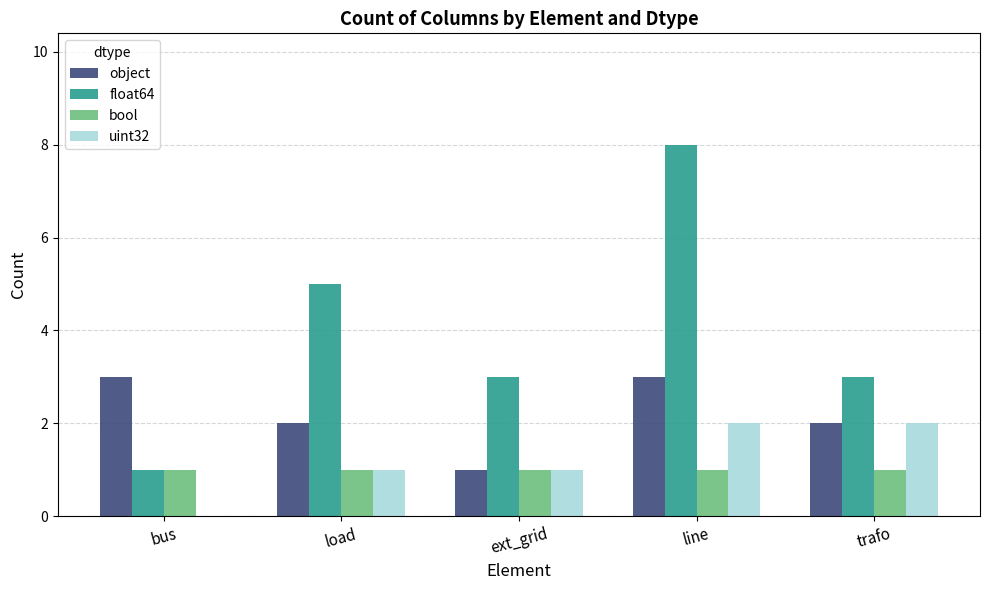

Which series has the widest spread of values?

float64